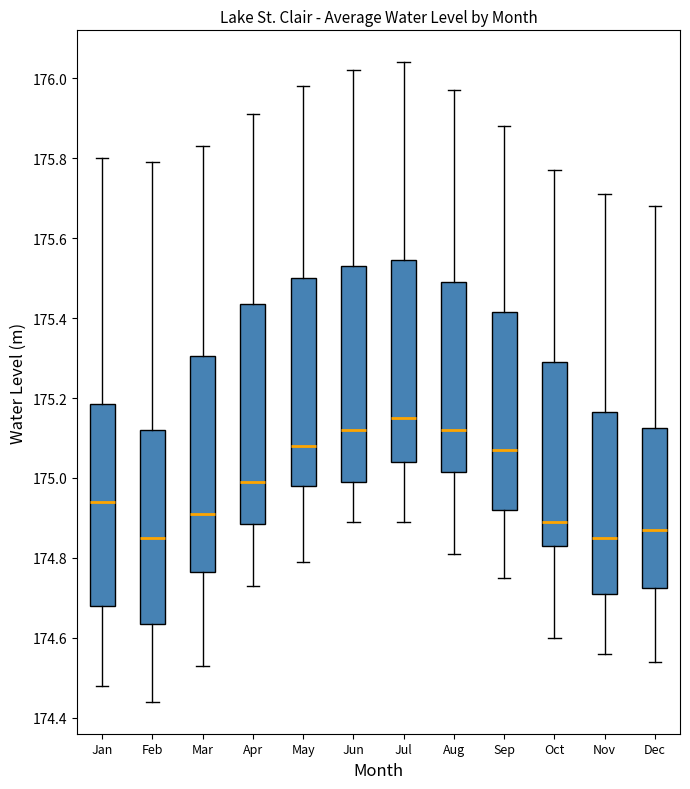

Reading left to right, read every box against the y-axis: the position of its median line, the range the box covers, and the ends of its whiskers. The values are not printed on the chart, so give them approximately, as read against the axis.

Jan: median 174.94, box 174.68 to 175.18, whiskers 174.48 to 175.80
Feb: median 174.86, box 174.64 to 175.12, whiskers 174.44 to 175.80
Mar: median 174.92, box 174.76 to 175.30, whiskers 174.54 to 175.84
Apr: median 175.00, box 174.88 to 175.44, whiskers 174.74 to 175.92
May: median 175.08, box 174.98 to 175.50, whiskers 174.80 to 175.98
Jun: median 175.12, box 175.00 to 175.54, whiskers 174.90 to 176.02
Jul: median 175.16, box 175.04 to 175.54, whiskers 174.90 to 176.04
Aug: median 175.12, box 175.02 to 175.50, whiskers 174.82 to 175.98
Sep: median 175.08, box 174.92 to 175.42, whiskers 174.76 to 175.88
Oct: median 174.90, box 174.84 to 175.30, whiskers 174.60 to 175.78
Nov: median 174.86, box 174.72 to 175.16, whiskers 174.56 to 175.72
Dec: median 174.88, box 174.72 to 175.12, whiskers 174.54 to 175.68